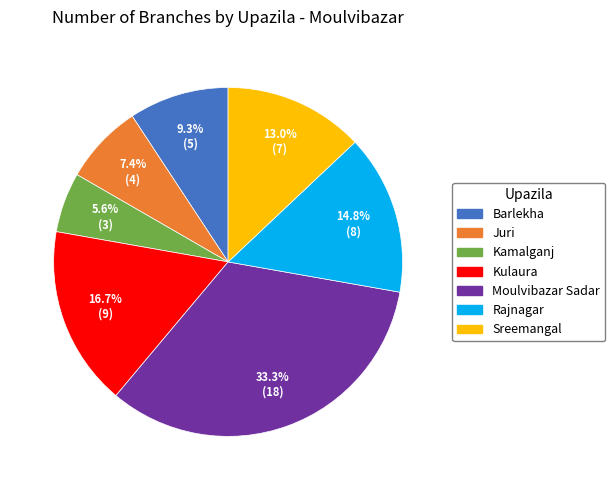

Rank the categories by value from highest to lowest.

Moulvibazar Sadar, Kulaura, Rajnagar, Sreemangal, Barlekha, Juri, Kamalganj